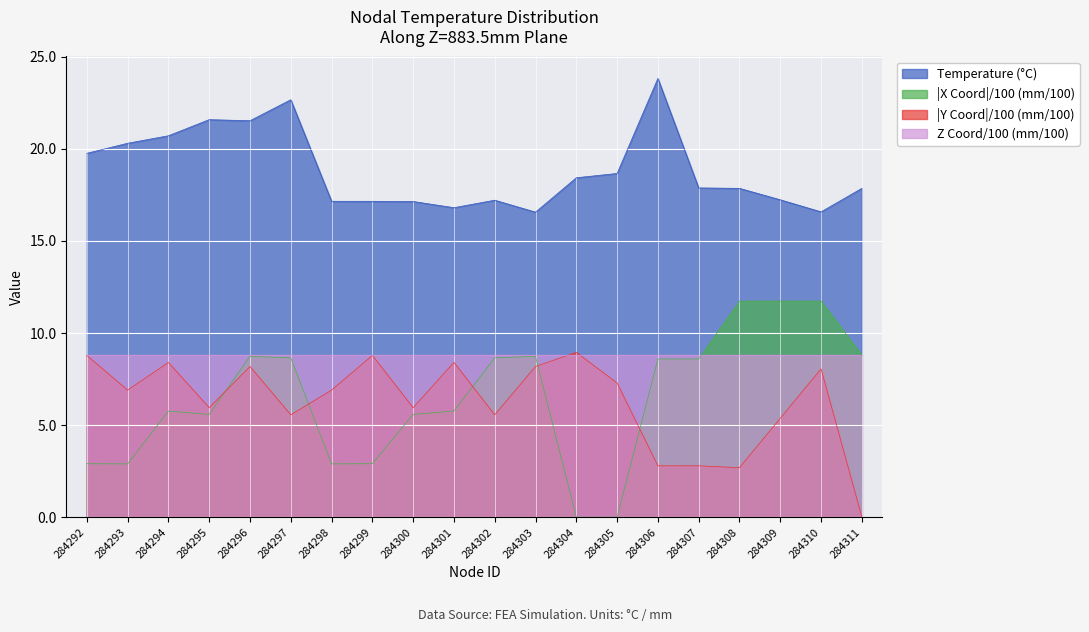

What is the total value across all series at 284305?

34.8